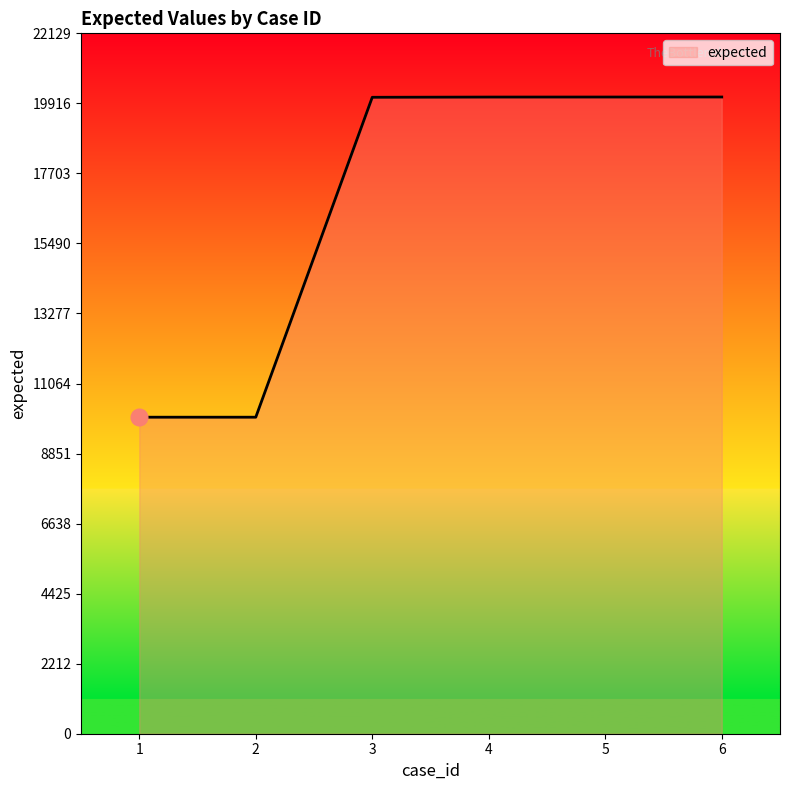

Which has a higher value, 2 or 6?

6